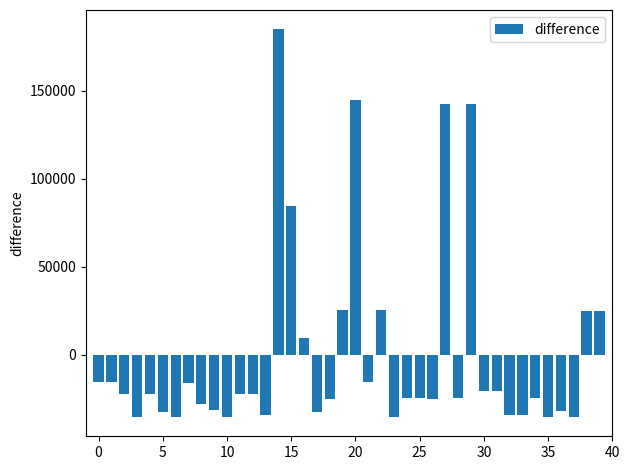

What is the difference between the second highest and minimum values?

180000.0